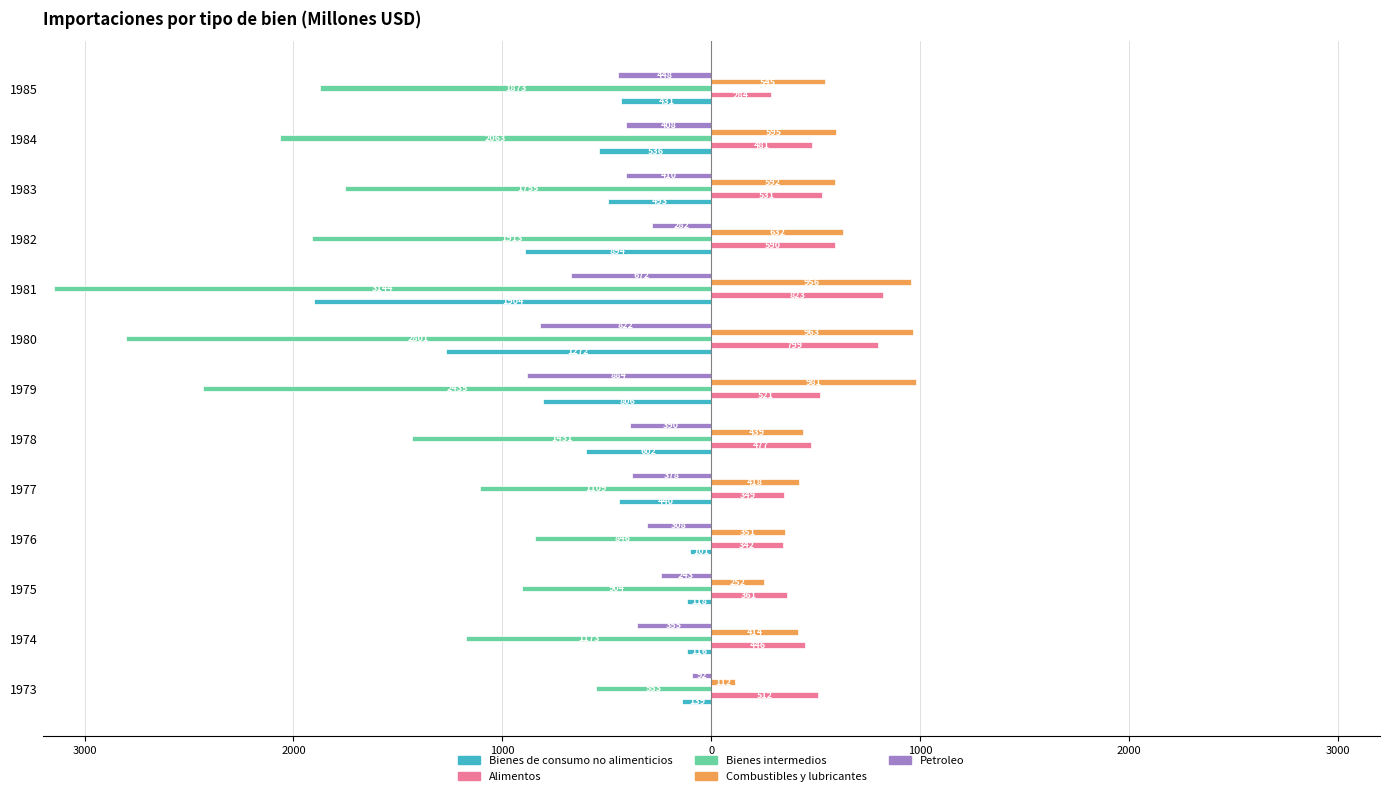

Reading left to right, what are all the values shown in this chart?

Bienes de consumo no alimenticios: -139	-116	-118	-101	-440	-602	-806	-1272	-1904	-894	-493	-536	-431
Alimentos: 512	446	361	342	349	477	521	799	823	590	531	481	284
Bienes intermedios: -553	-1173	-904	-846	-1109	-1431	-2435	-2801	-3144	-1913	-1755	-2063	-1873
Combustibles y lubricantes: 112	414	252	351	418	439	981	963	956	632	592	595	545
Petroleo: -92	-355	-243	-308	-378	-390	-884	-822	-672	-282	-410	-408	-448